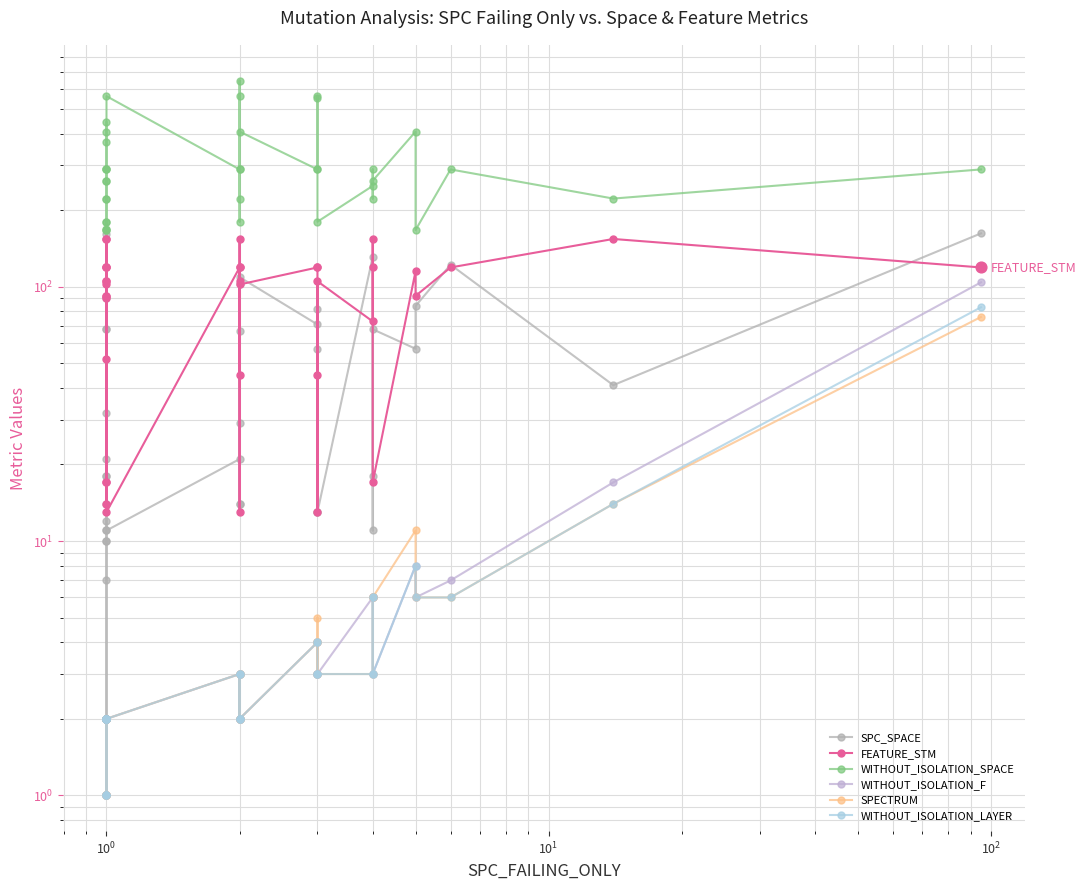

Is the value of FEATURE_STM at 31 greater than the value of SPECTRUM at 11?

Yes